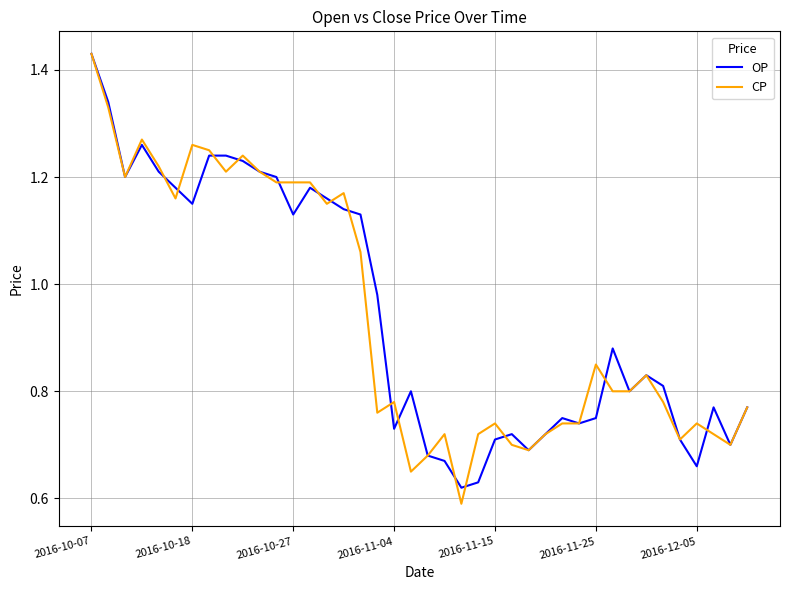

Which series has the widest spread of values?

CP